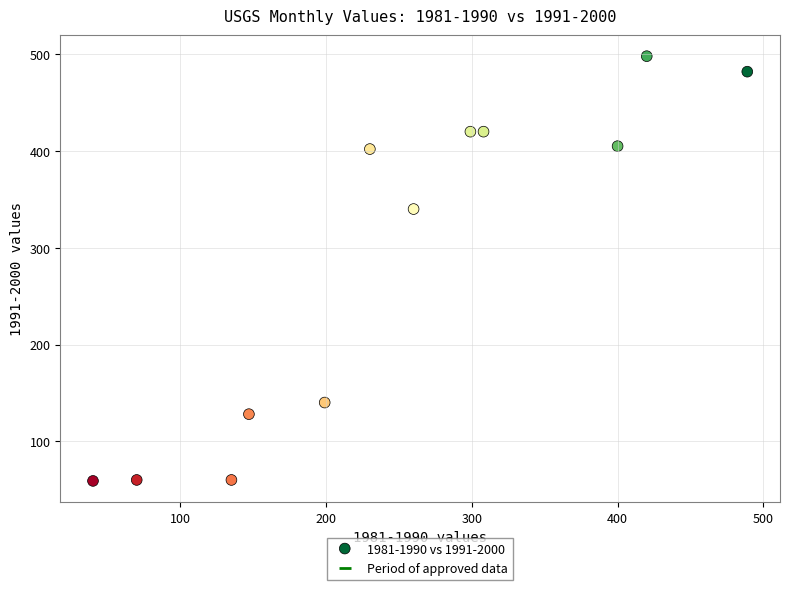

What is the range of Y values (max minus min)?

439